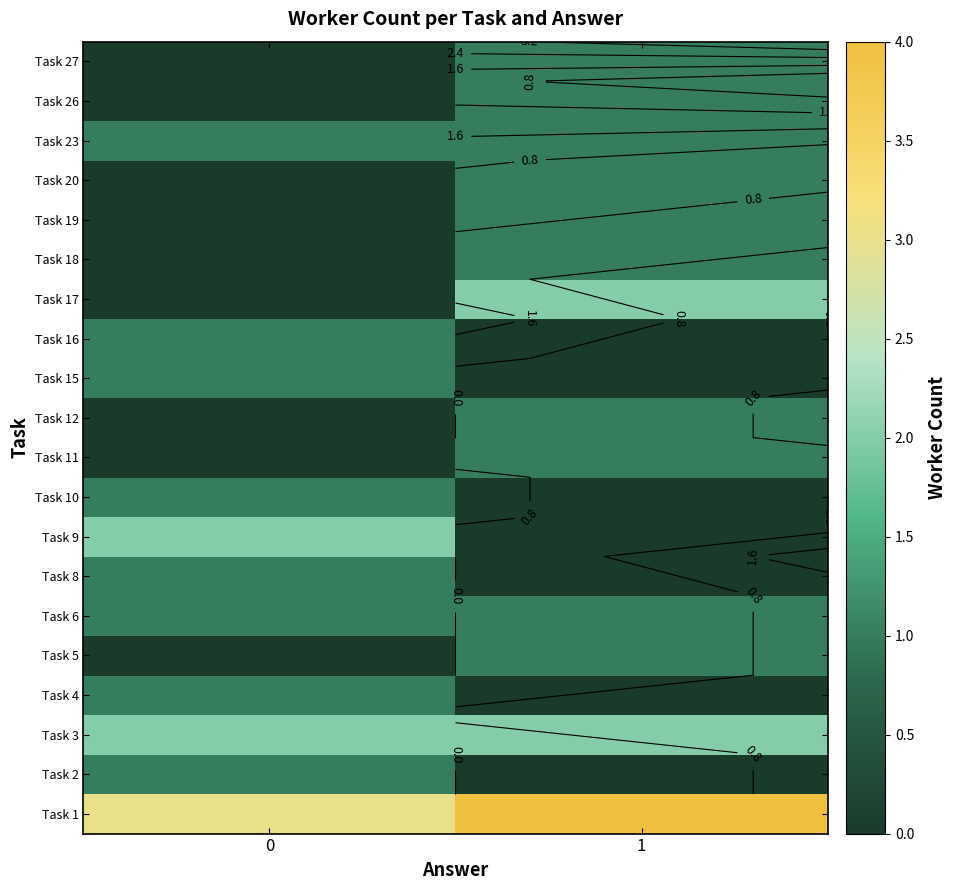

List the series in order of their peak value, highest first.

Task 1, Task 3, Task 9, Task 17, Task 2, Task 4, Task 5, Task 6, Task 8, Task 10, Task 11, Task 12, Task 15, Task 16, Task 18, Task 19, Task 20, Task 23, Task 26, Task 27